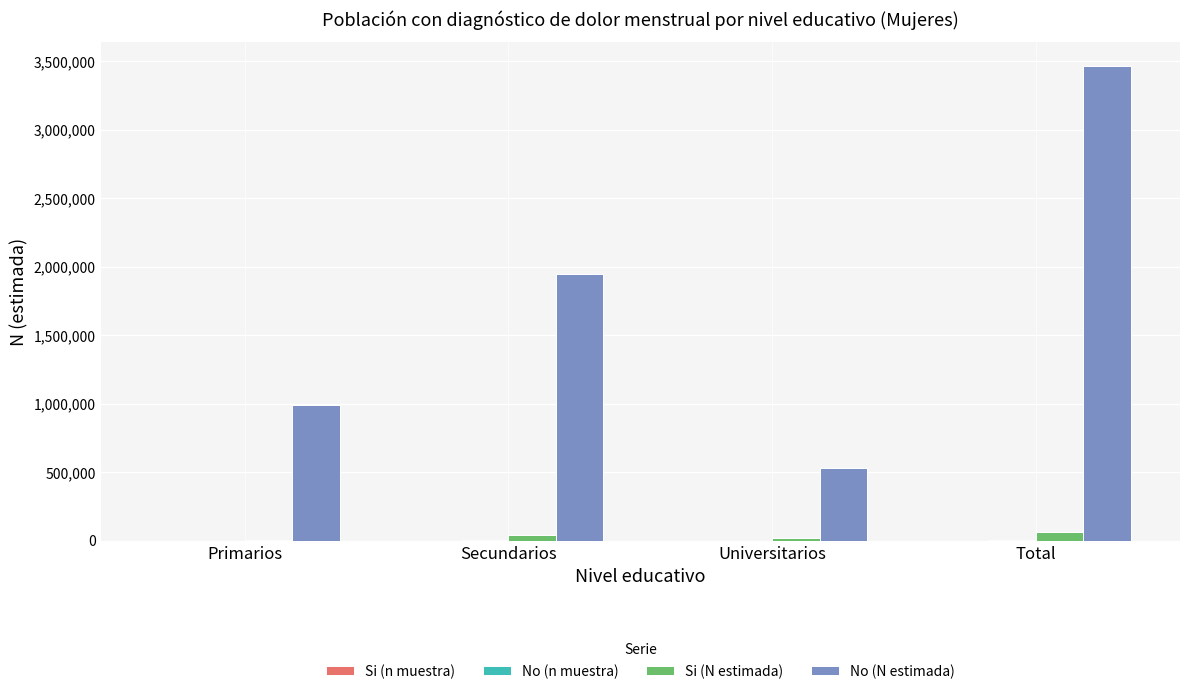

Between Secundarios and Total, which series saw the biggest shift?

No (N estimada)